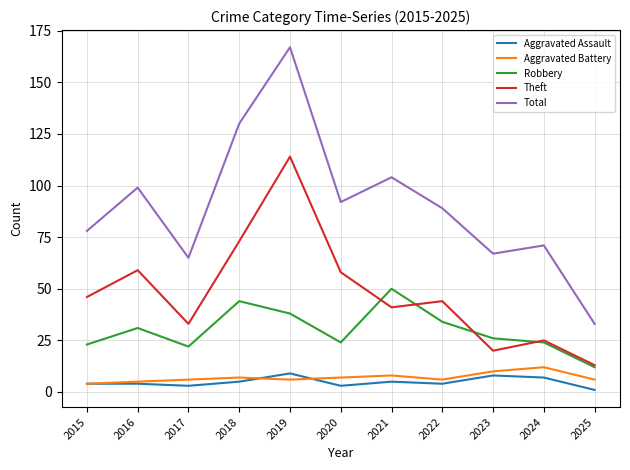

Which series has the largest total across all categories?

Total